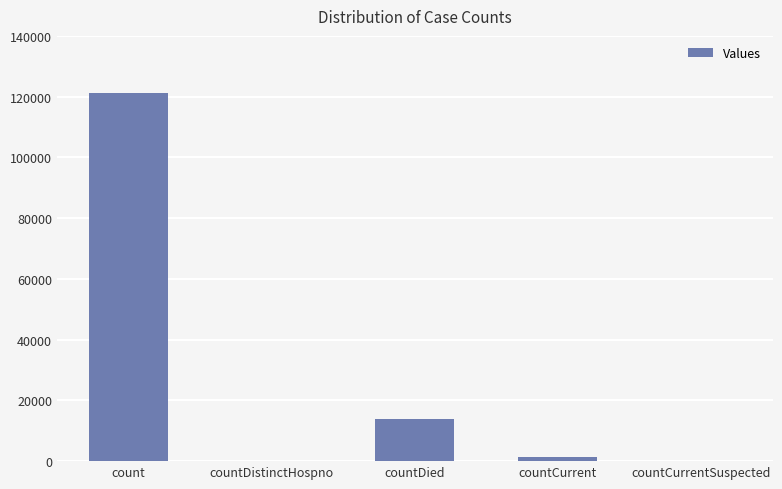

The chart shows a value of 5116 at countDied. True or false?

False